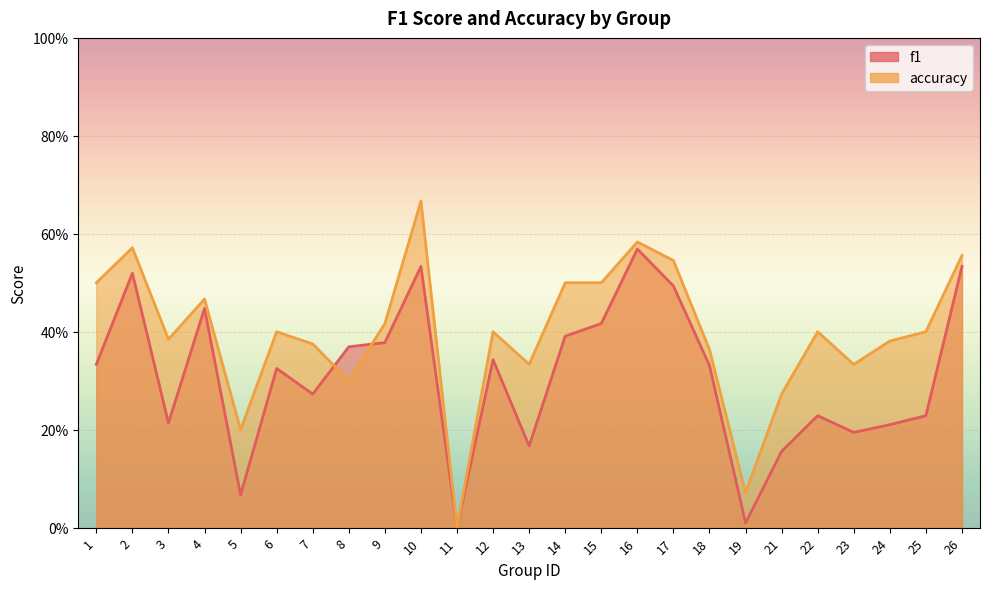

Count the number of data series in this chart.

2